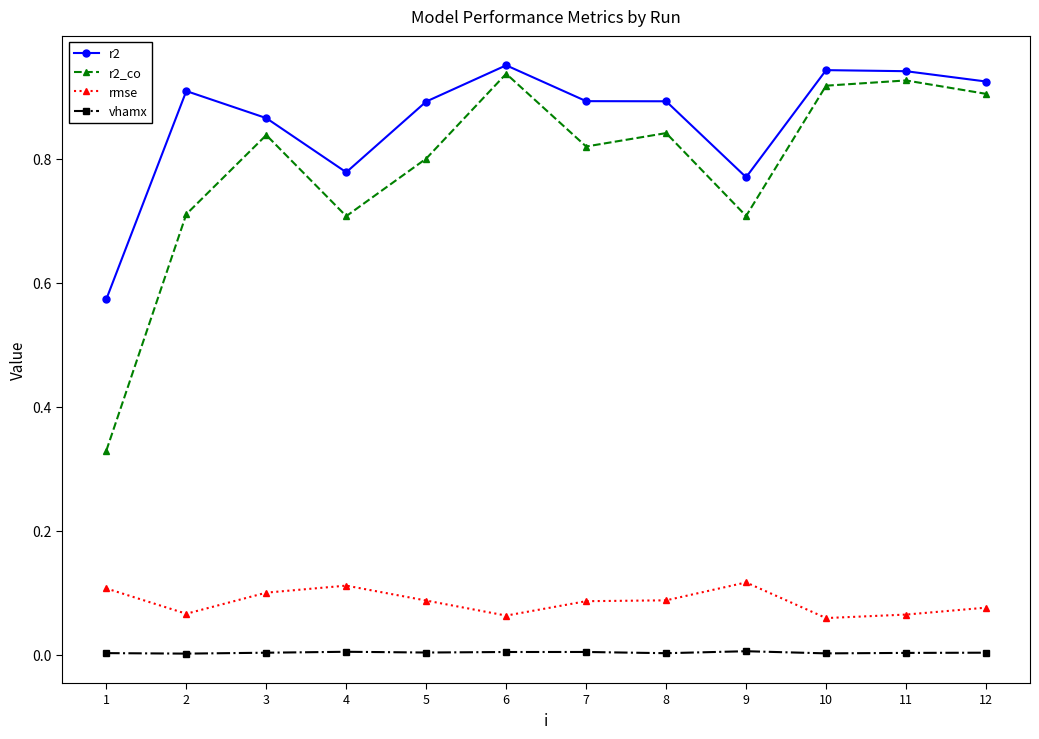

List the series in order of their peak value, lowest first.

vhamx, rmse, r2_co, r2